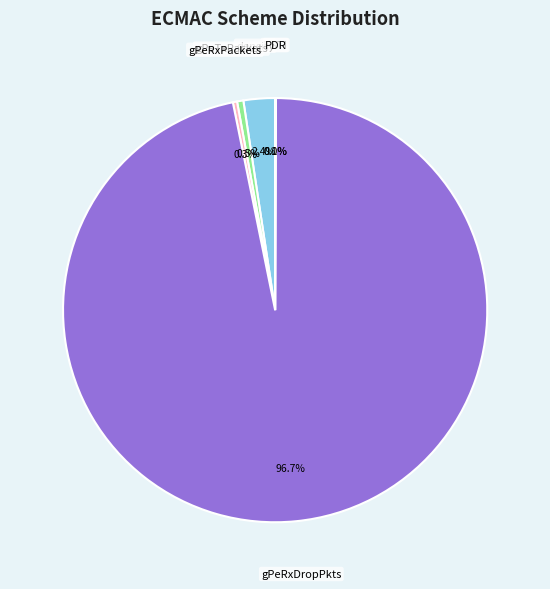

Does any single category account for the majority?

Yes